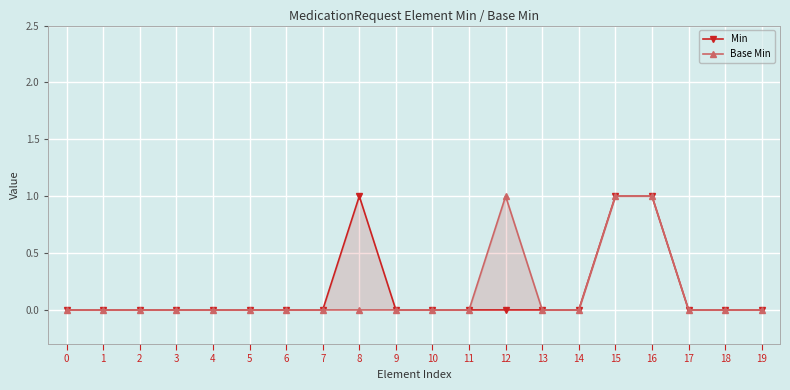

What are all the series names shown in the legend?

Min, Base Min